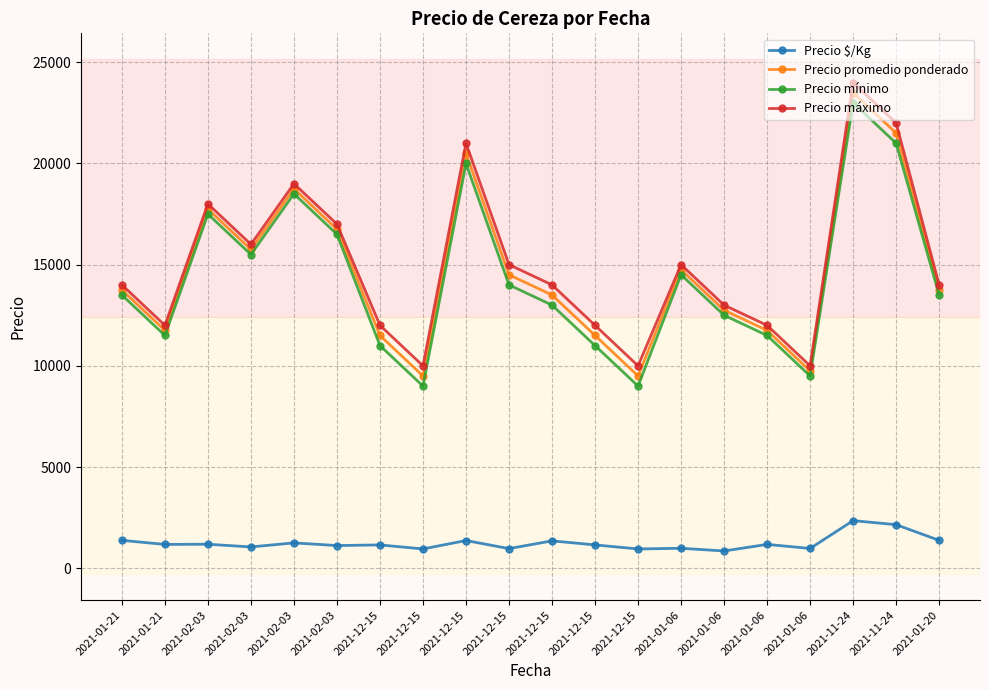

Is this an area chart (filled region under the line)?

No